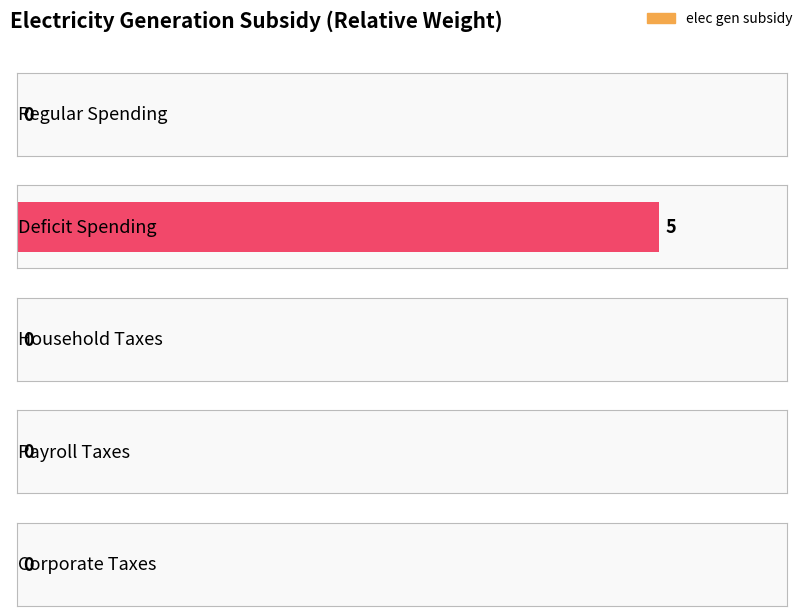

Which label corresponds to the largest value in the chart?

Deficit Spending